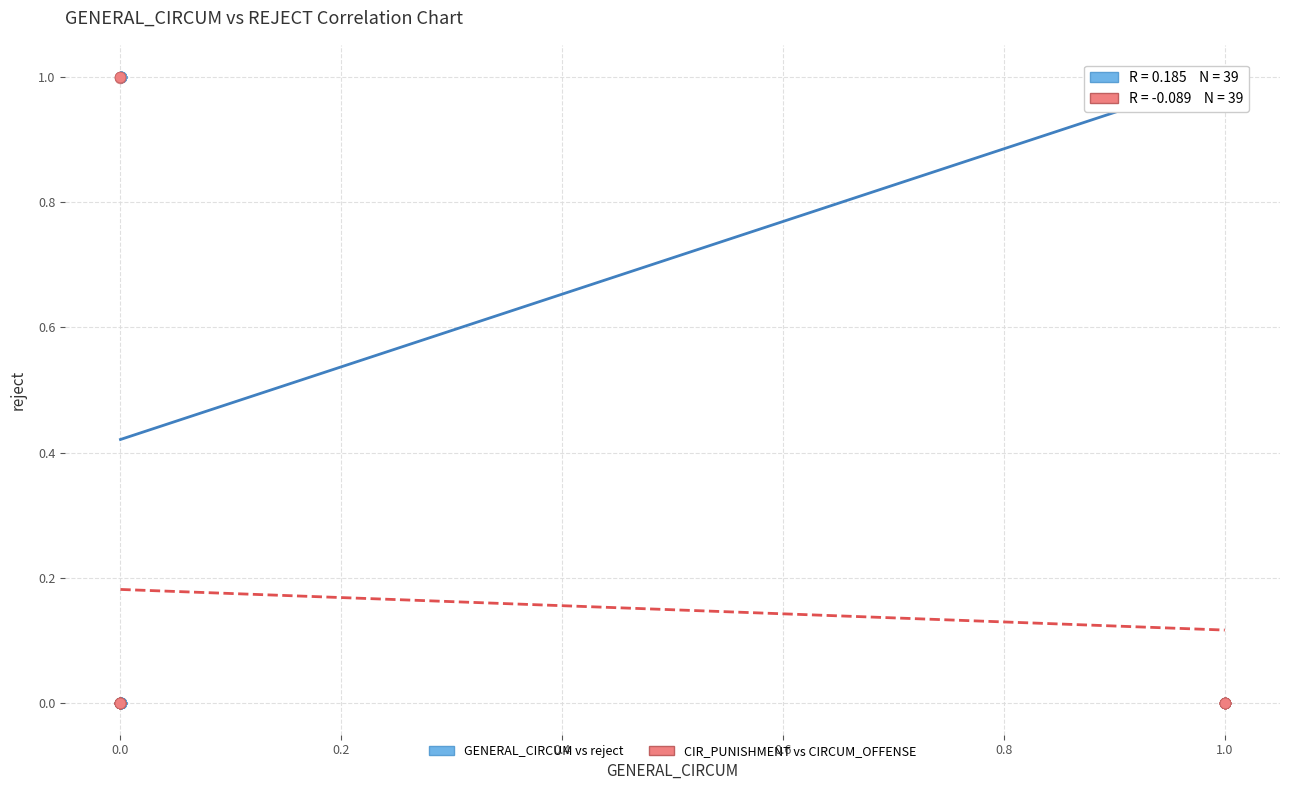

Which series has the widest spread of Y values?

GENERAL_CIRCUM vs reject